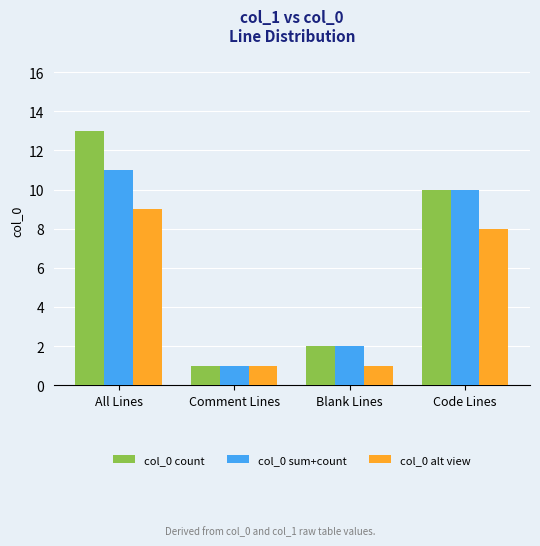

Which label corresponds to the largest value in the chart?

All Lines